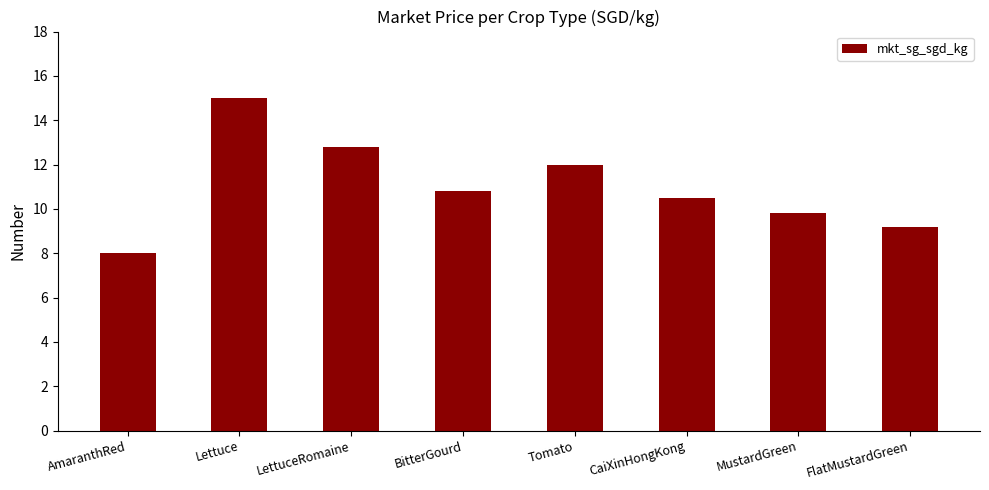

Is it true that the value at LettuceRomaine is 12.8?

True